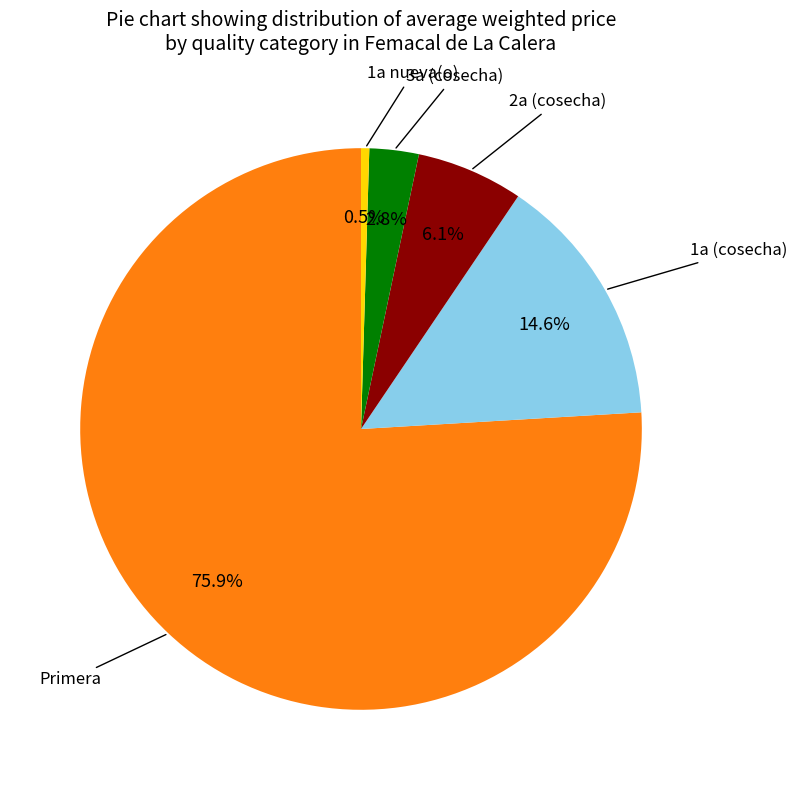

To the nearest percent, what portion does 3a (cosecha) represent?

3%